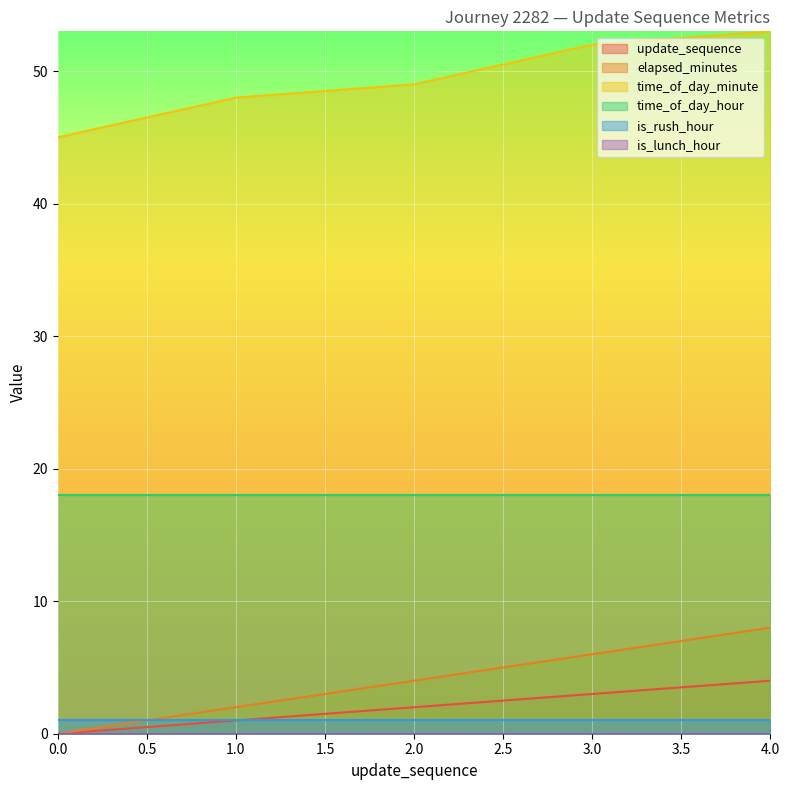

Which has a higher value, 1 or 2?

2